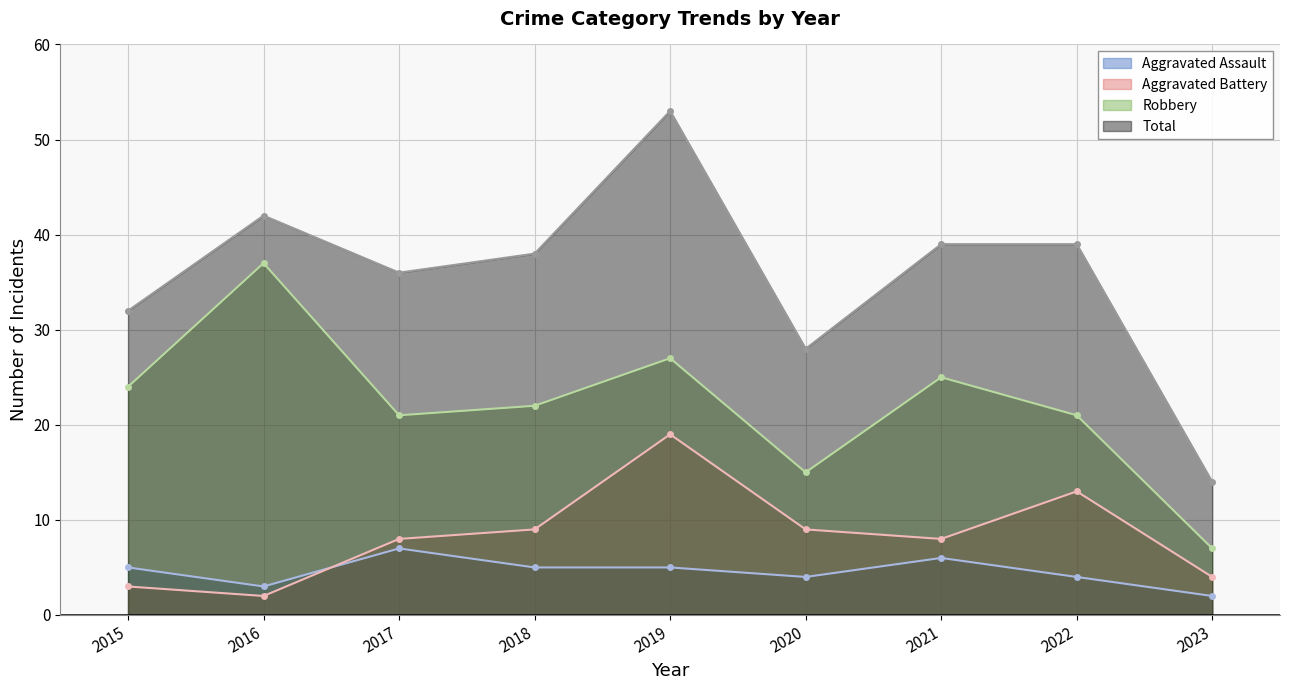

What is the value of the Aggravated Battery point at the 5th from the left?

19